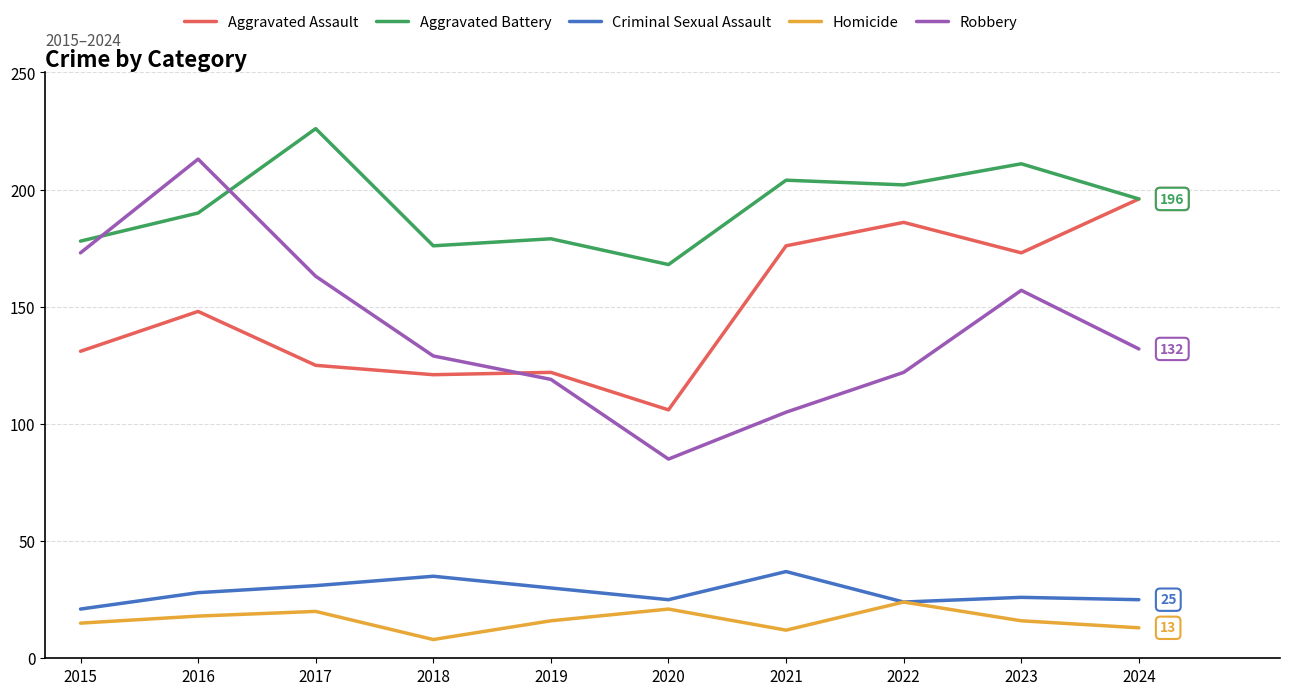

What value does the Aggravated Battery series have at 2019, to the nearest 5?

180